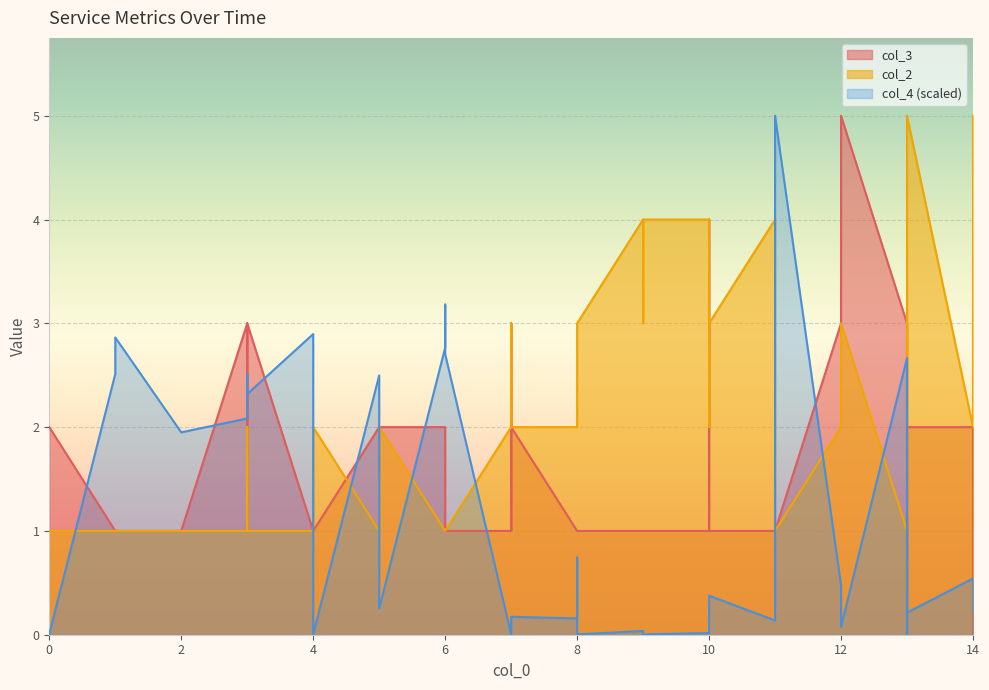

How many intersections are there between col_4 and col_2?

10